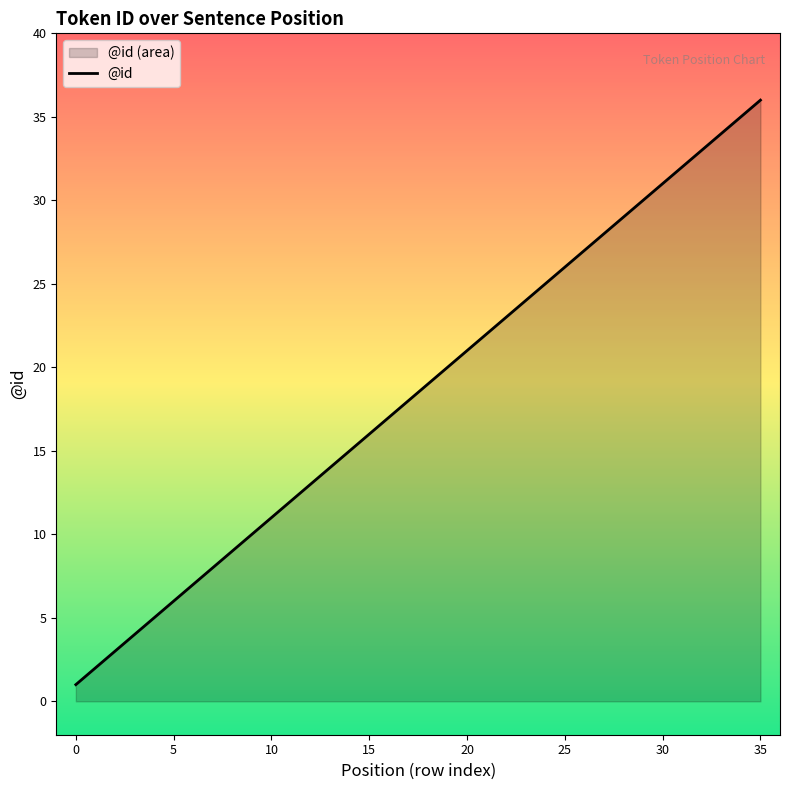

Is it true that the value at 5 is 6?

True